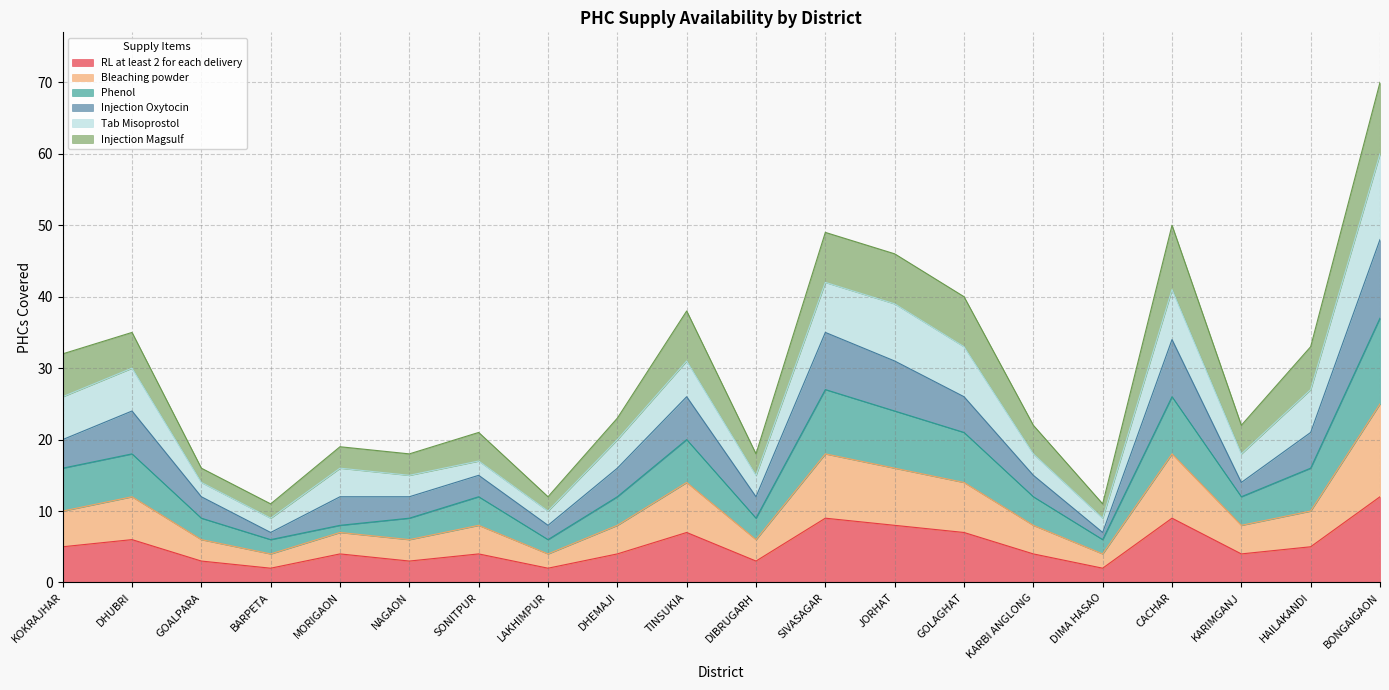

Is it true that RL at least 2 for each delivery equals 3 at BARPETA?

False